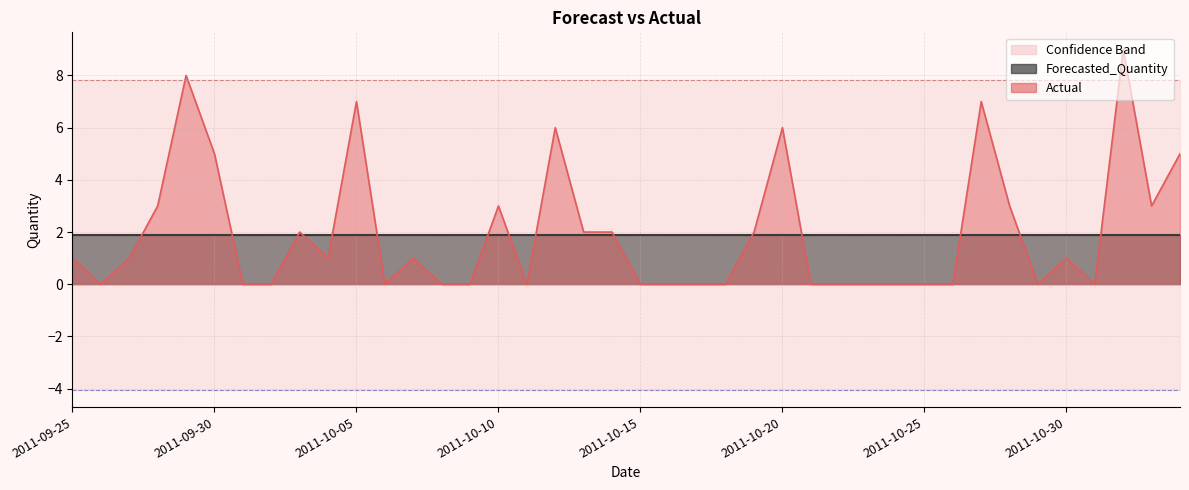

Which has a higher value, 2011-11-03 or 2011-10-20?

2011-10-20